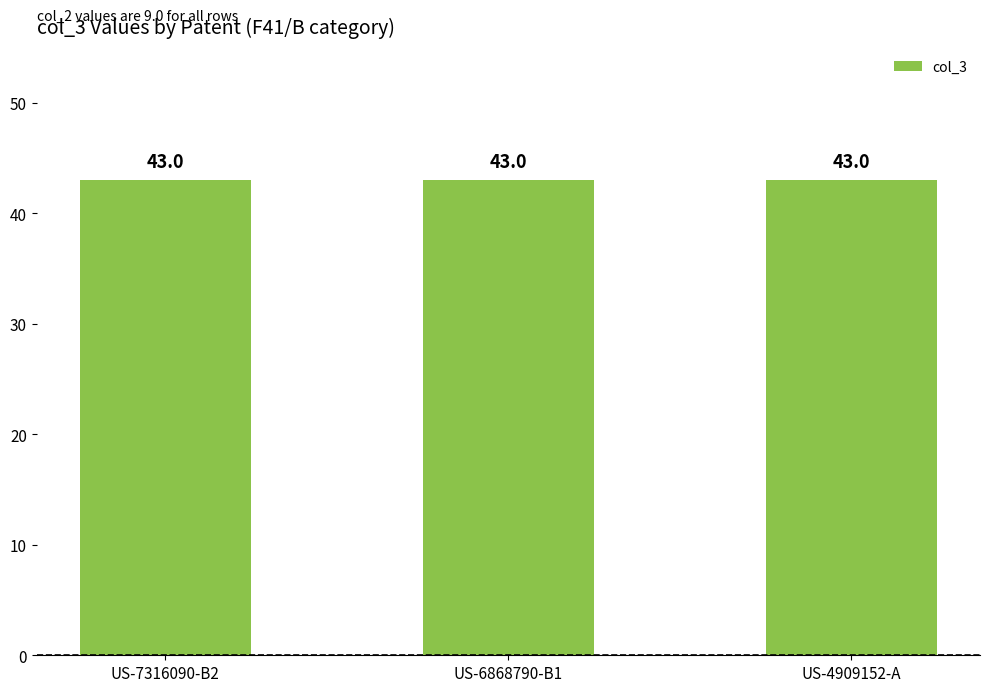

Is it true that col_3 equals 43 at US-4909152-A?

True